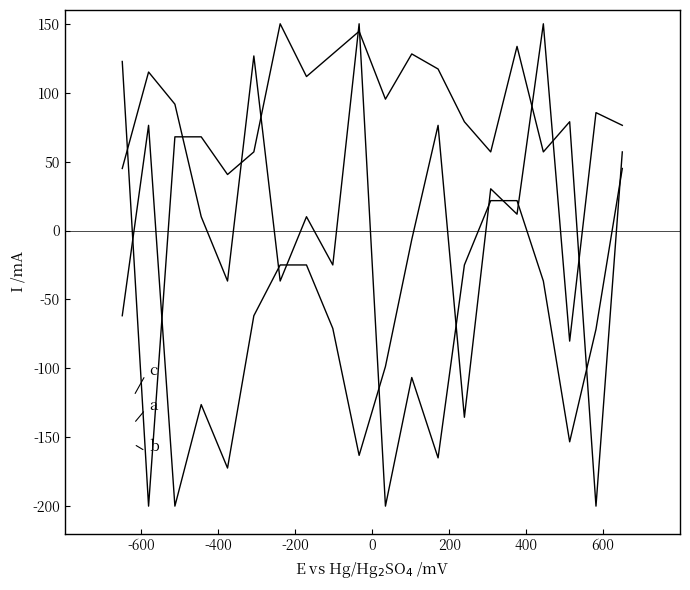

How many lines are shown in the chart?

3